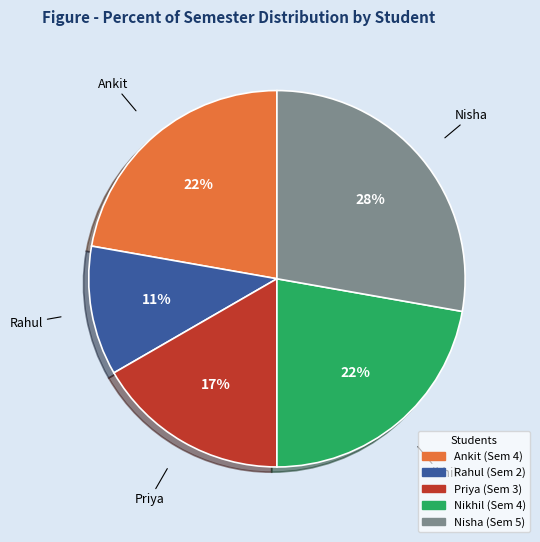

Which category has the smallest portion of the pie?

Rahul